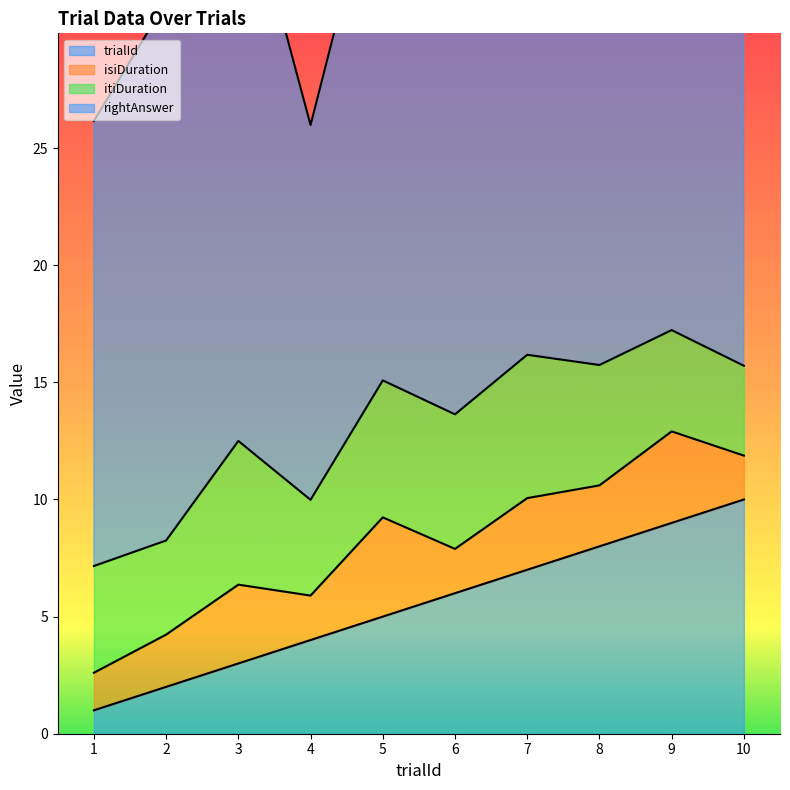

What is the difference between the second highest and second lowest values in the isiDuration series?

2.0